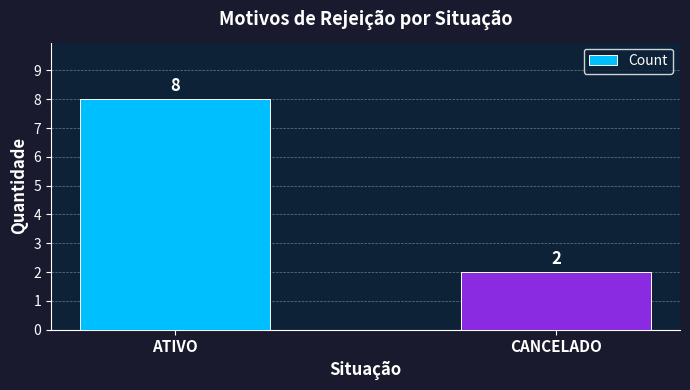

What is the change in value from ATIVO to CANCELADO?

-6